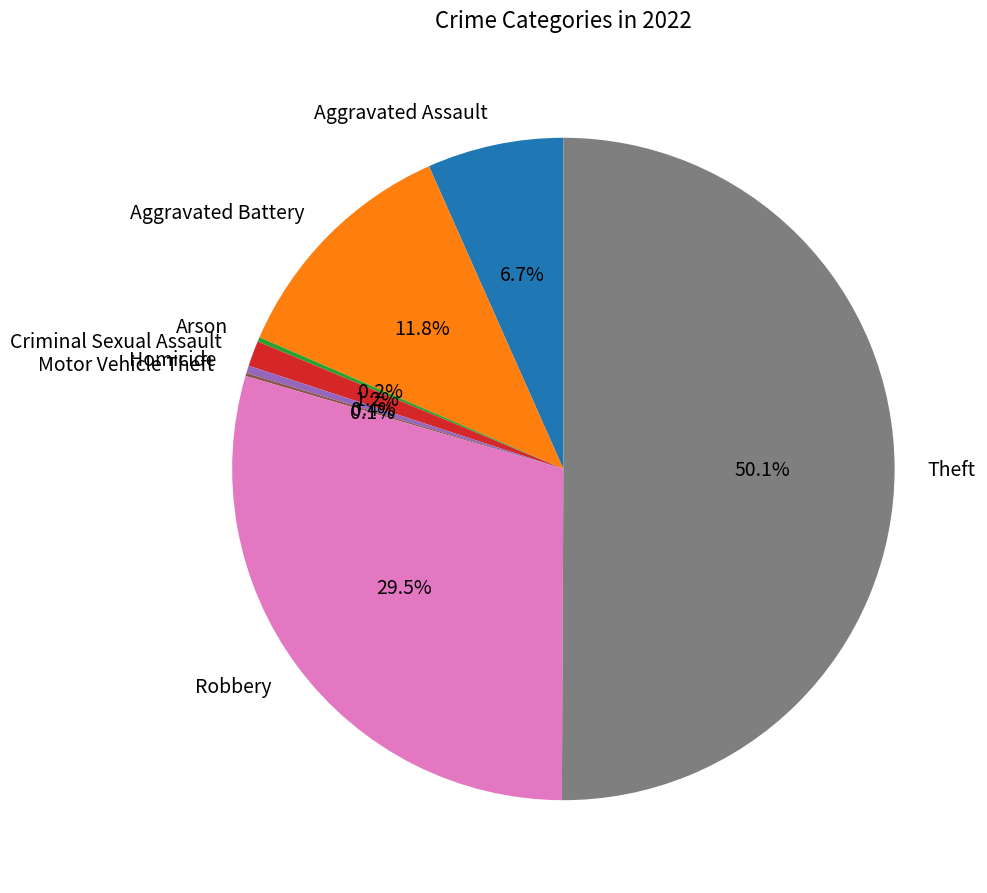

True or false: Criminal Sexual Assault accounts for 1% of the total.

True